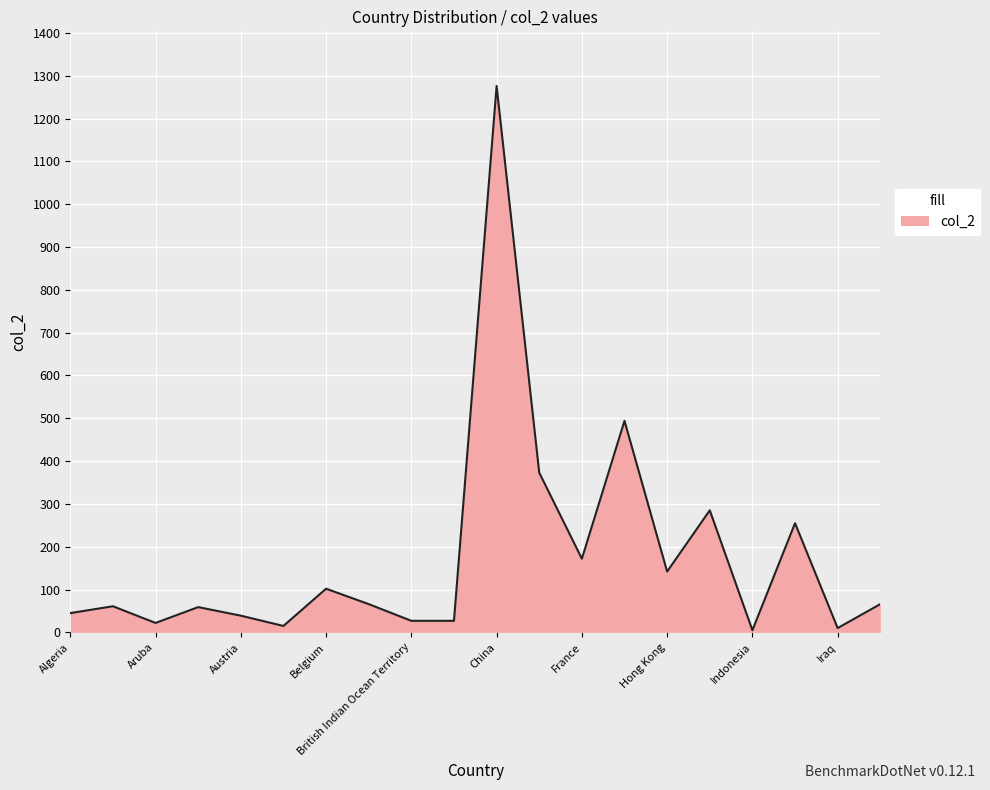

What is the smallest value displayed?

5